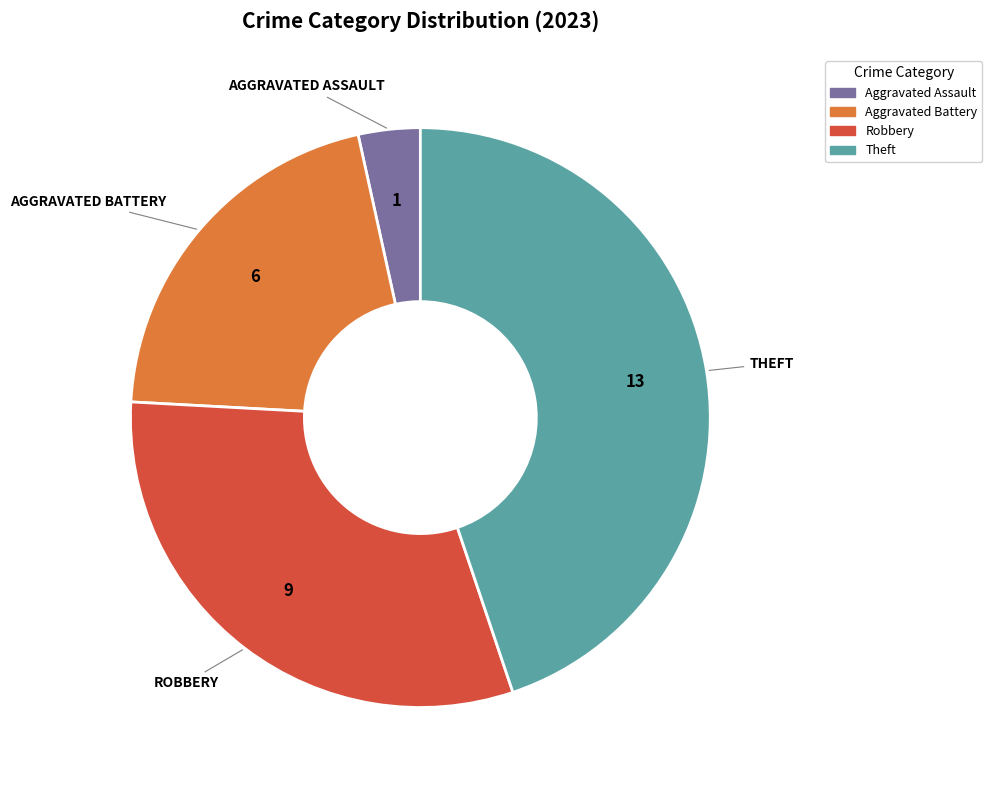

Does Robbery account for over 50% of the chart?

No